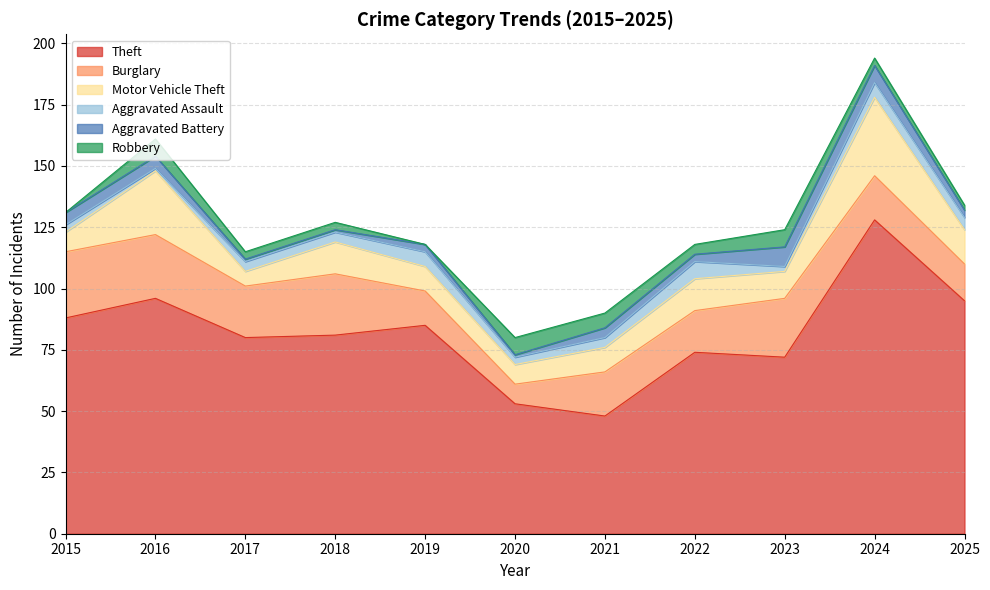

Reading left to right, extract all data points from this chart.

Theft: 88	96	80	81	85	53	48	74	72	128	95
Burglary: 27	26	21	25	14	8	18	17	24	18	15
Motor Vehicle Theft: 8	26	6	13	10	8	10	13	11	32	14
Aggravated Assault: 3	1	4	4	6	3	4	7	2	6	5
Aggravated Battery: 5	5	1	1	3	1	4	3	8	7	3
Robbery: 0	7	3	3	0	7	6	4	7	3	2